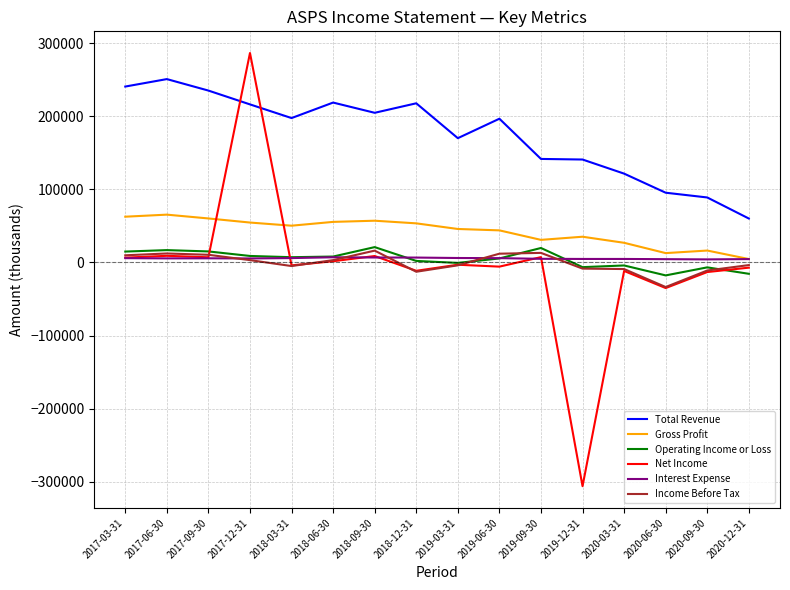

Which category has the lowest value across all series?

2019-12-31